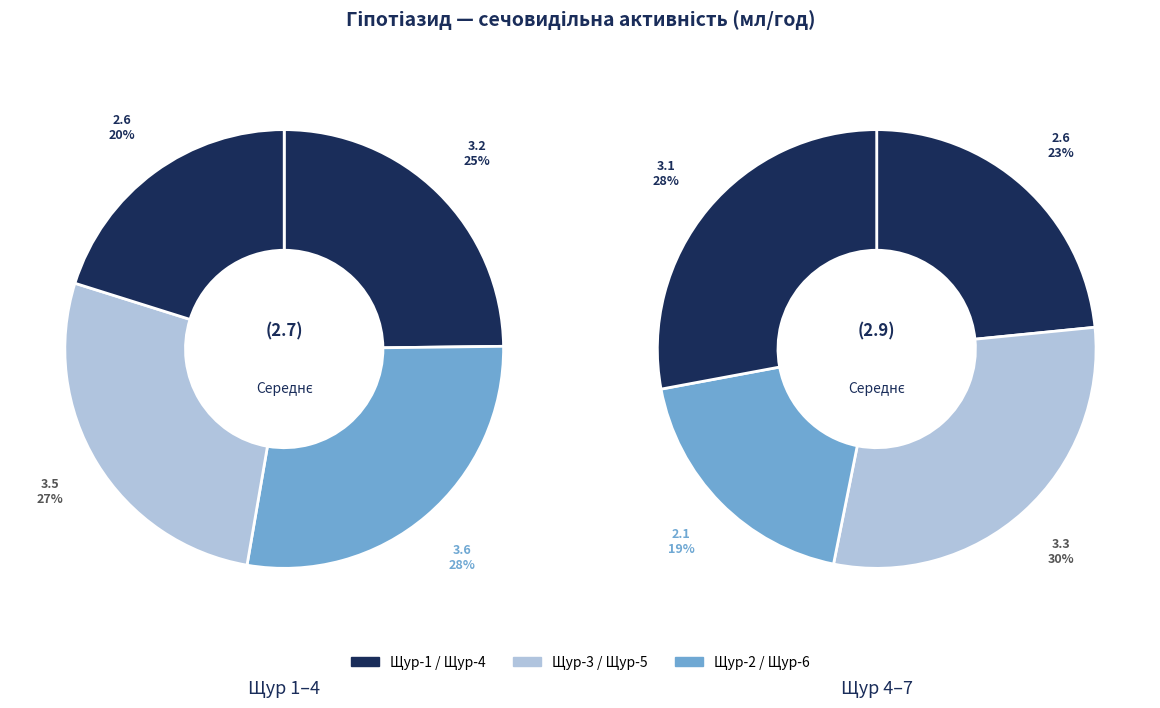

Is there a majority slice in this chart?

No